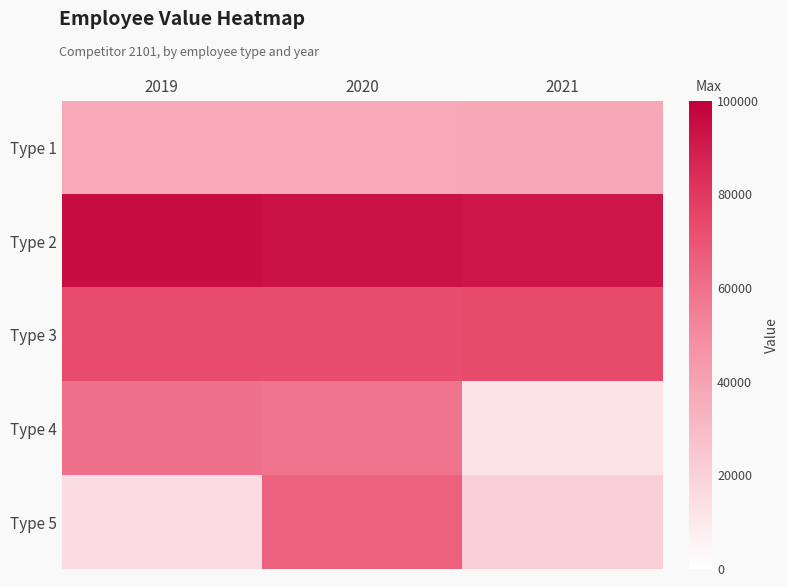

Reading left to right, extract all data points from this chart.

Type 1: 2019=37454	2020=37457	2021=37564
Type 2: 2019=95071	2020=93168	2021=92341
Type 3: 2019=73199	2020=73009	2021=73753
Type 4: 2019=59865	2020=58640	2021=12365
Type 5: 2019=15312	2020=65601	2021=21201